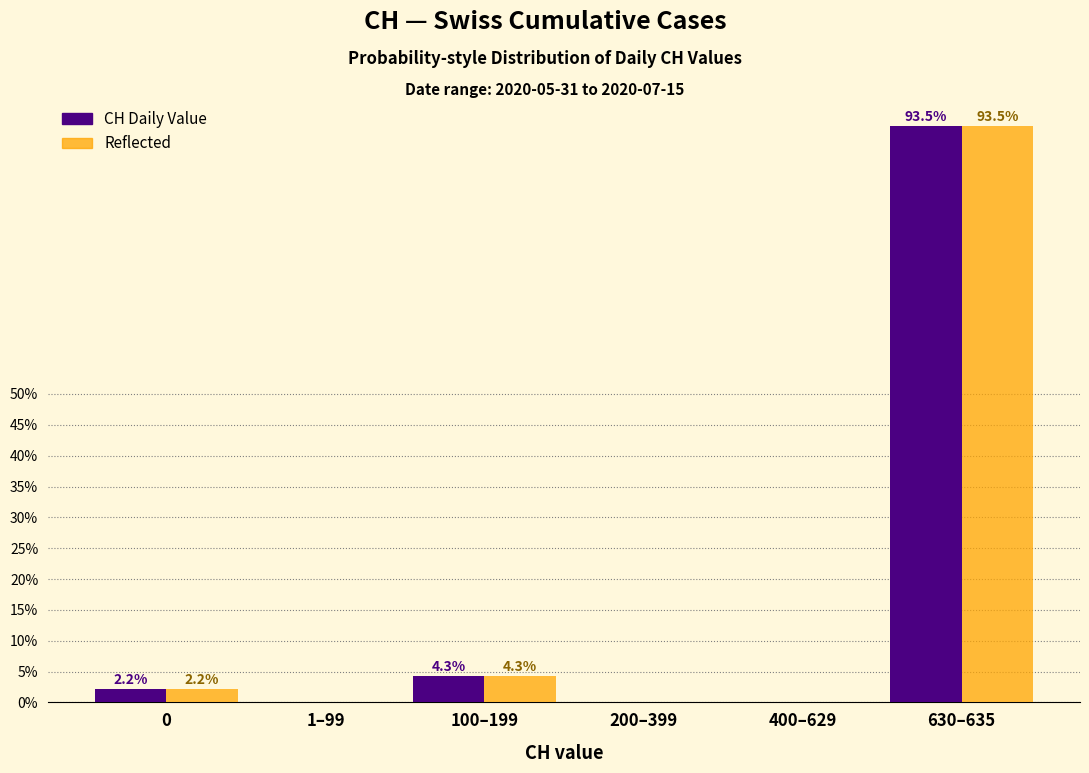

Which category has the highest value across all series?

630–635